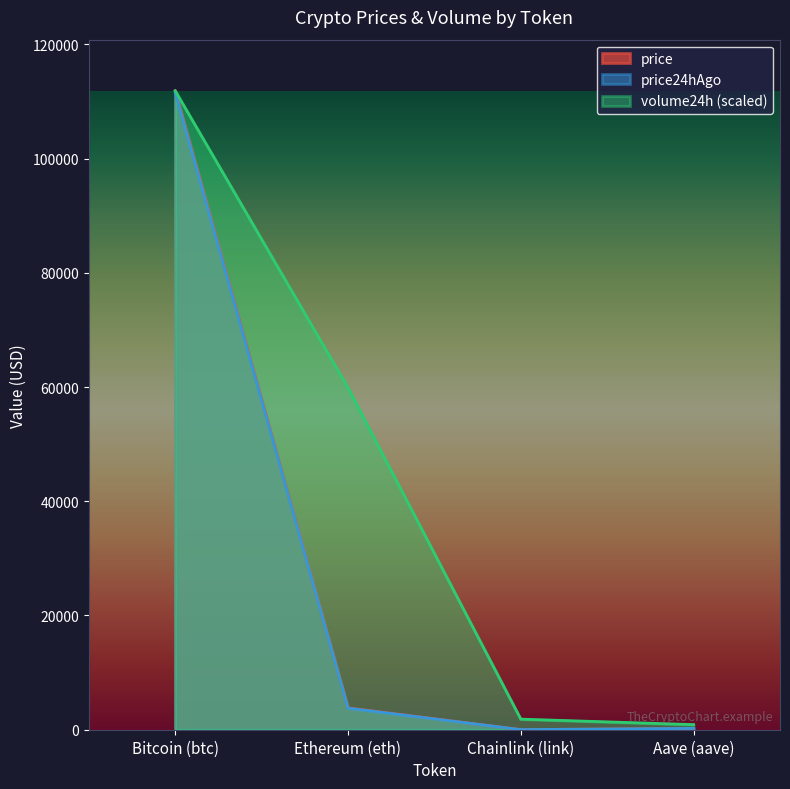

What is the minimum value shown in the chart?

17.4